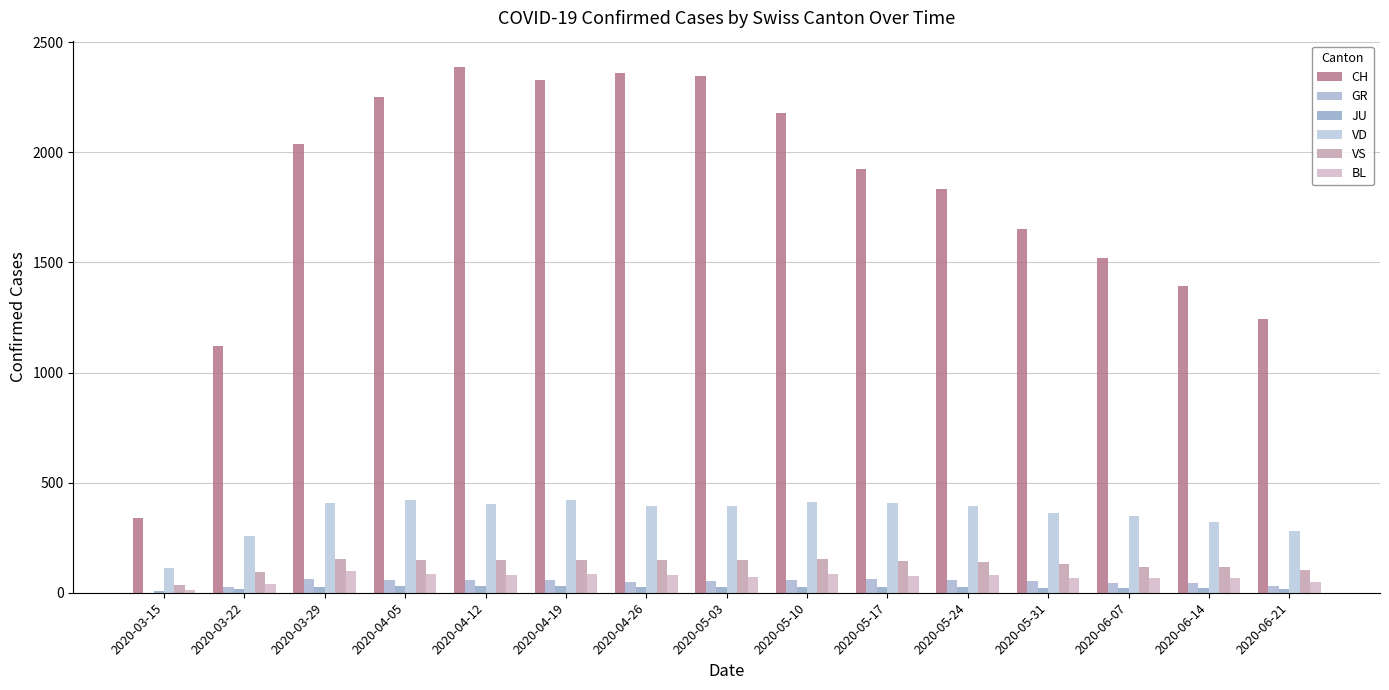

Rank the series at 2020-04-12 from lowest to highest value.

JU, GR, BL, VS, VD, CH